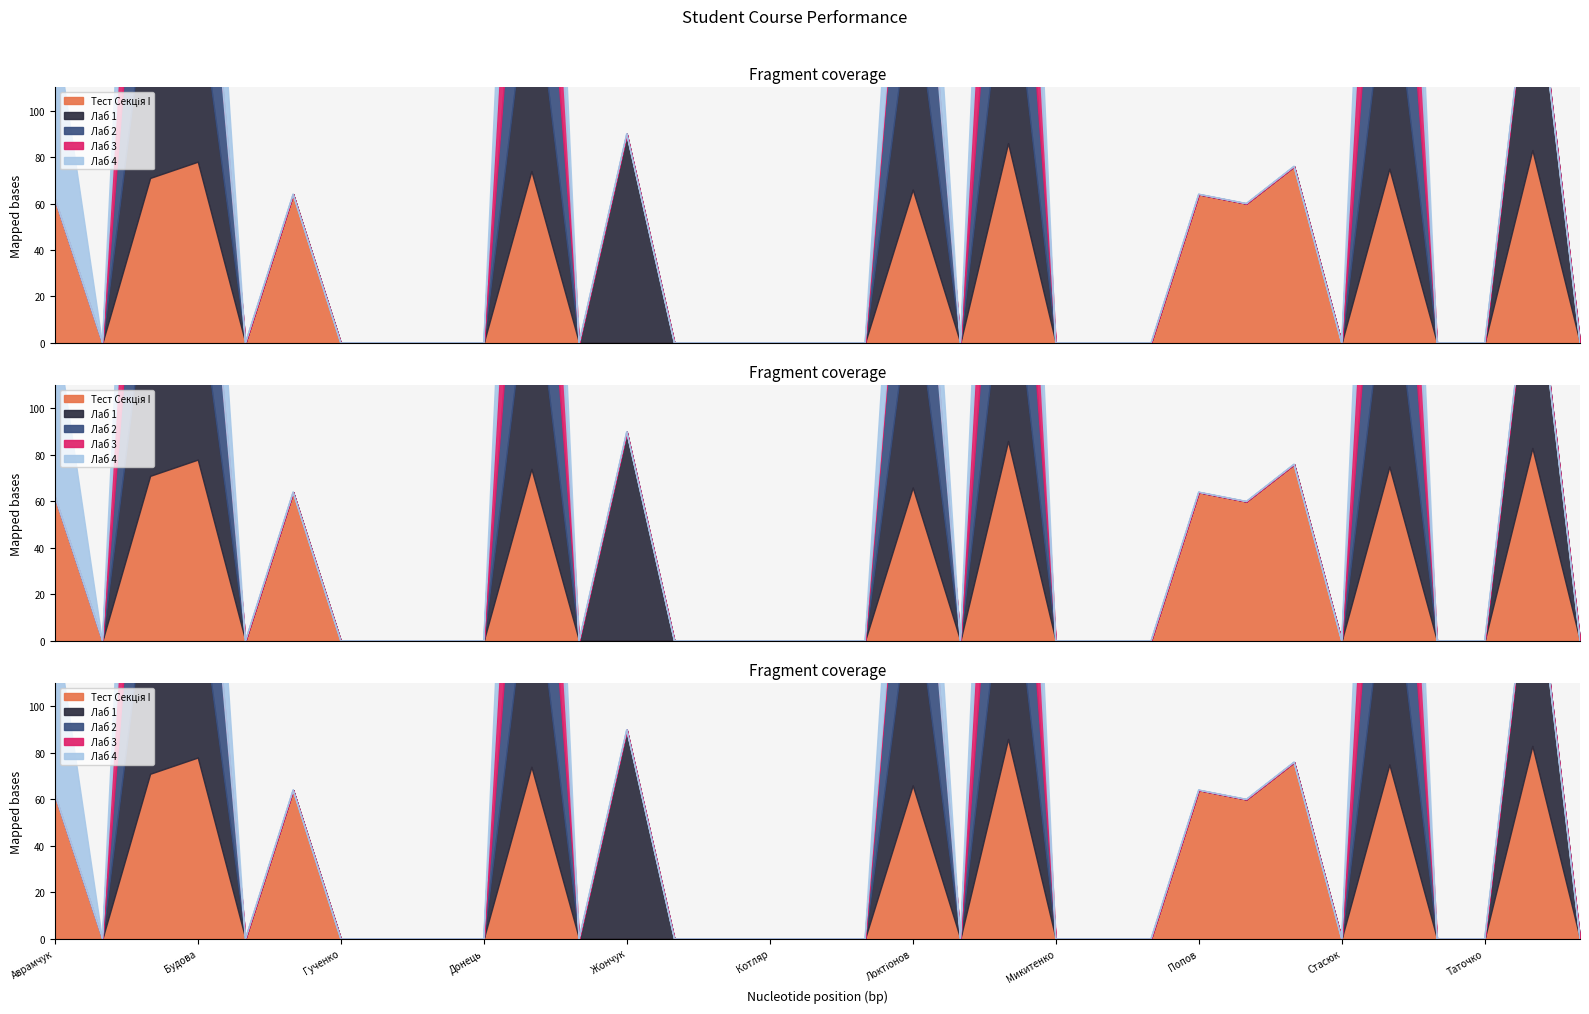

Which has a higher value, Микитенко or Котляр?

Микитенко